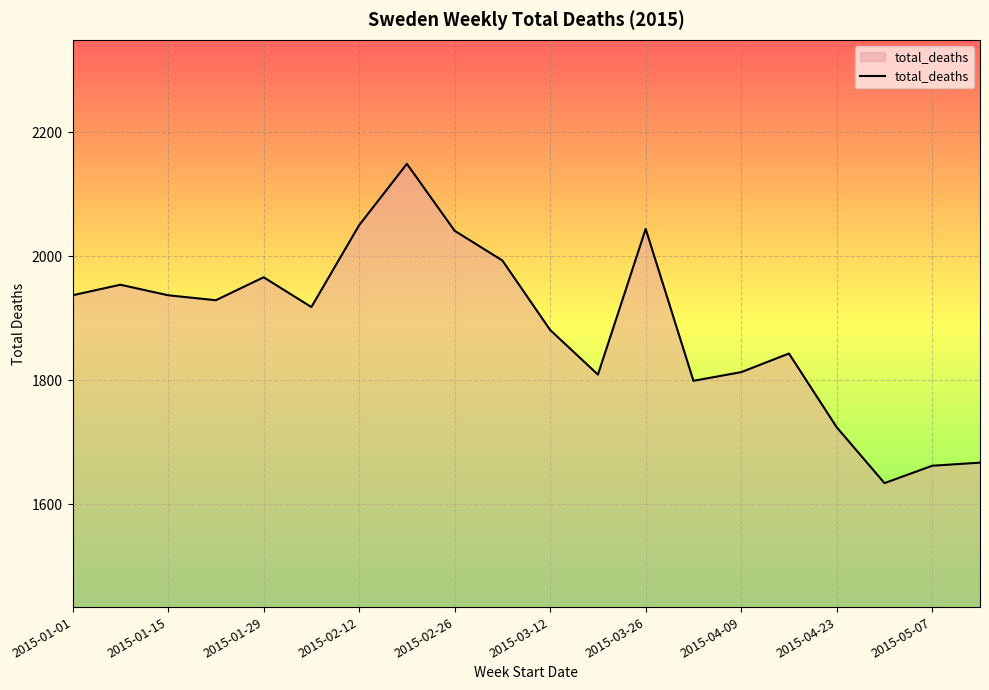

What is the difference between the maximum and minimum values?

515